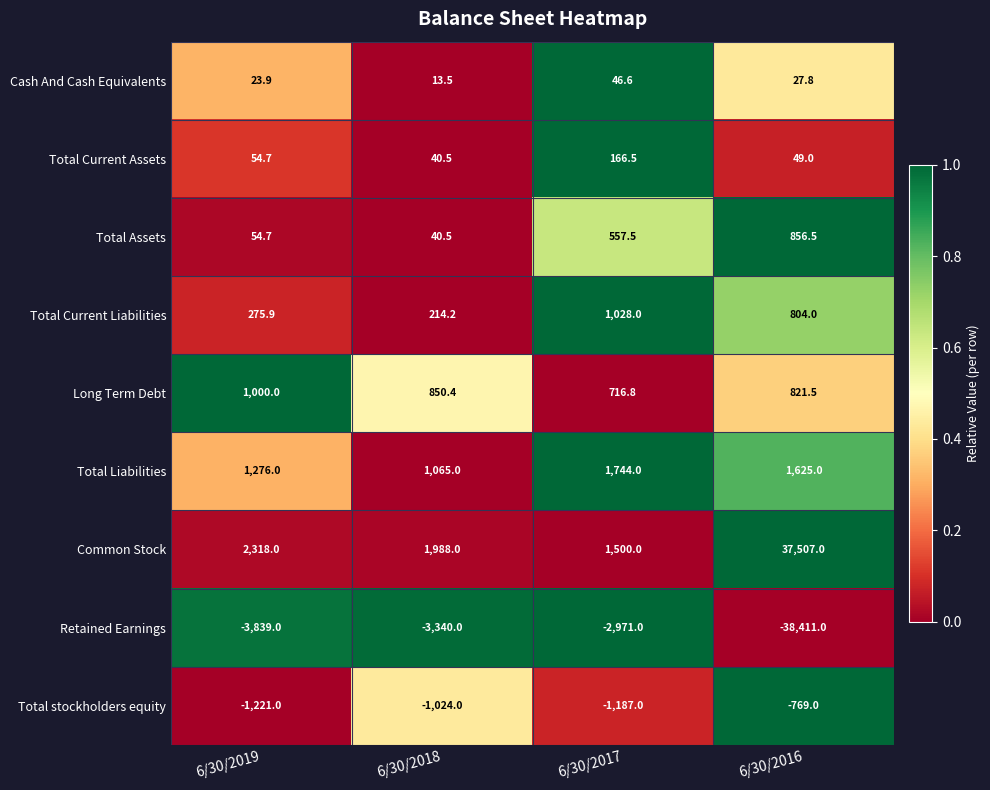

Which series has the largest total across all categories?

Common Stock